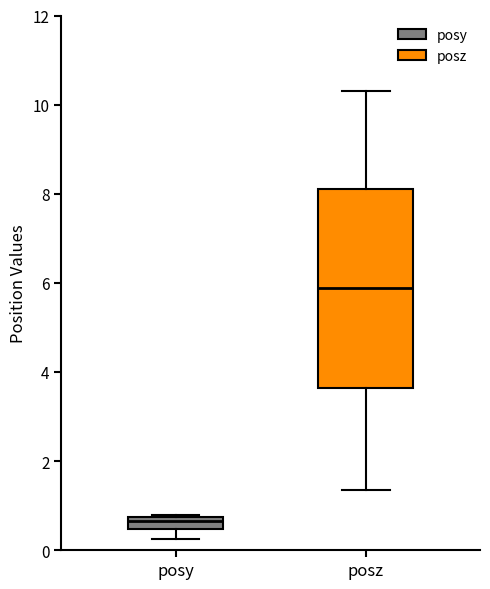

Which box is the tallest, from its lower edge to its upper edge?

posz